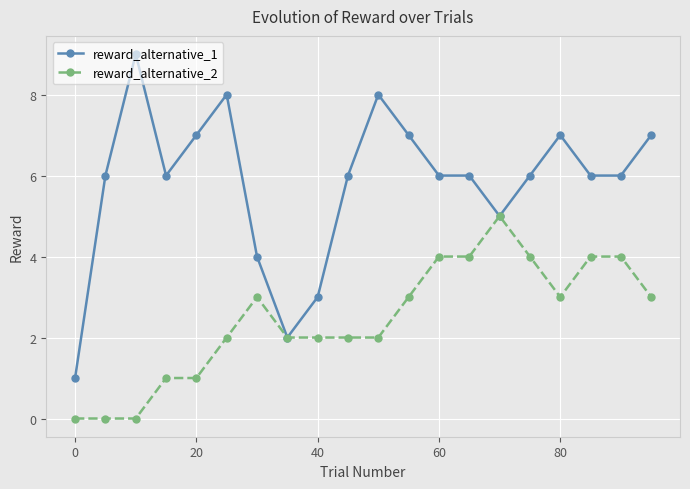

List the series in order of their overall mean, lowest first.

reward_alternative_2, reward_alternative_1